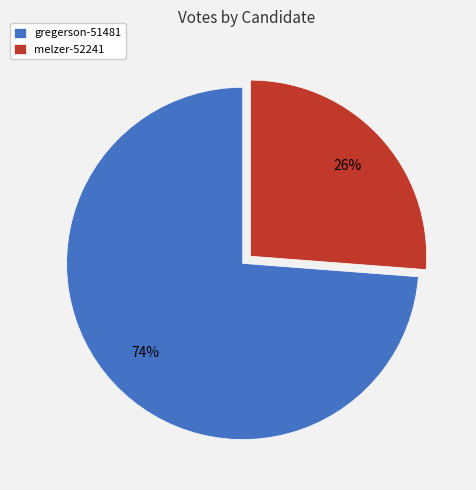

Approximately how many times larger is the value at gregerson-51481 compared to melzer-52241?

2.8